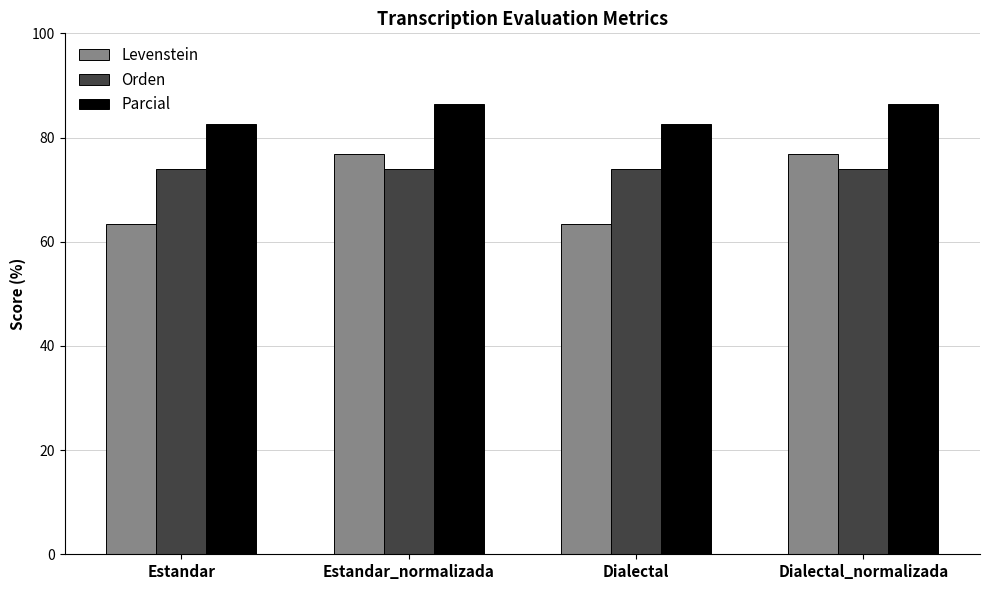

Which series has the largest total across all categories?

Parcial